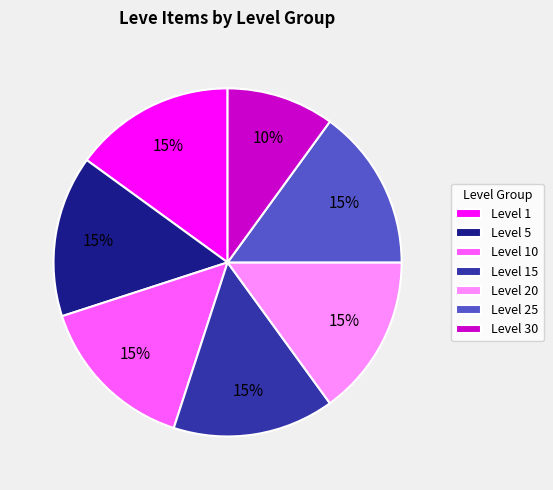

Which category has the smallest portion of the pie?

Level 30